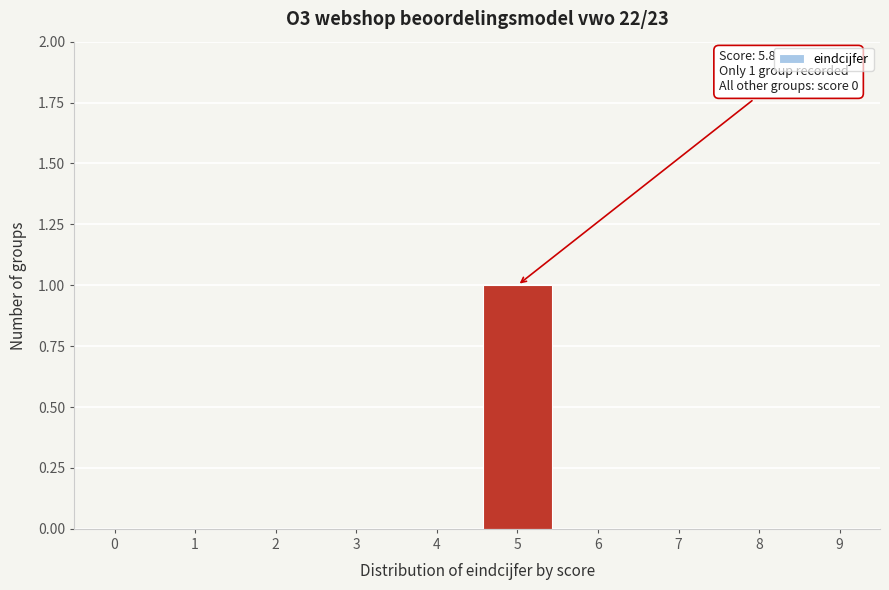

Reading left to right, list all the values displayed in this chart.

0=0	1=0	2=0	3=0	4=0	5=1	6=0	7=0	8=0	9=0